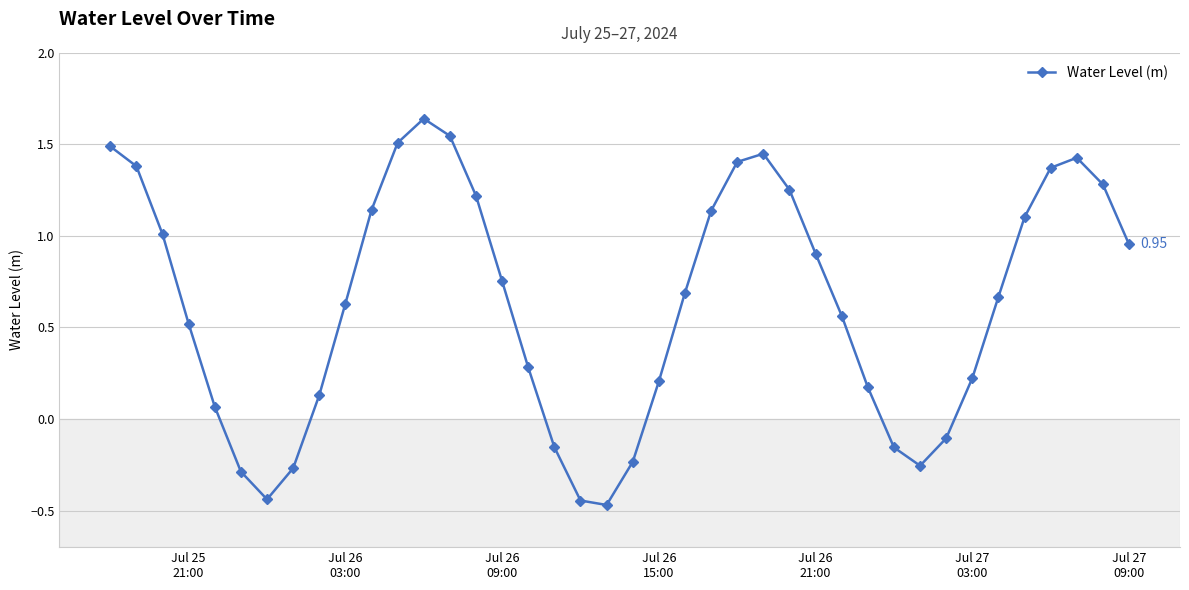

How many interior local peaks (higher than both neighbors) does the data have?

3